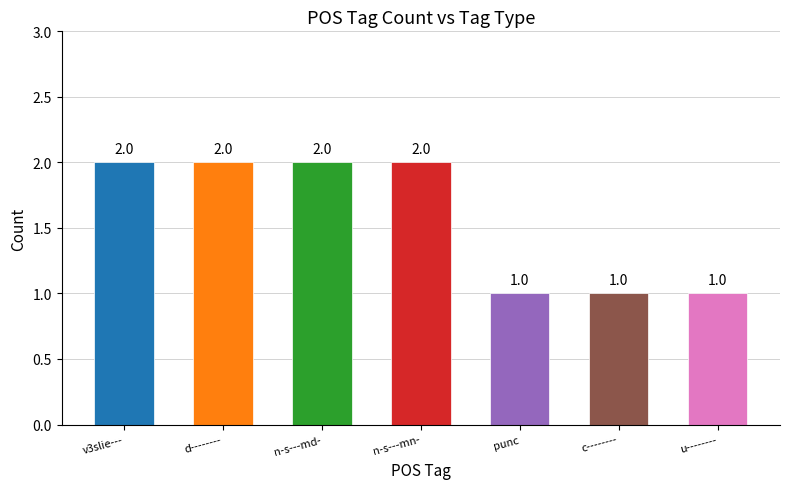

What position from the right is v3slie---?

7